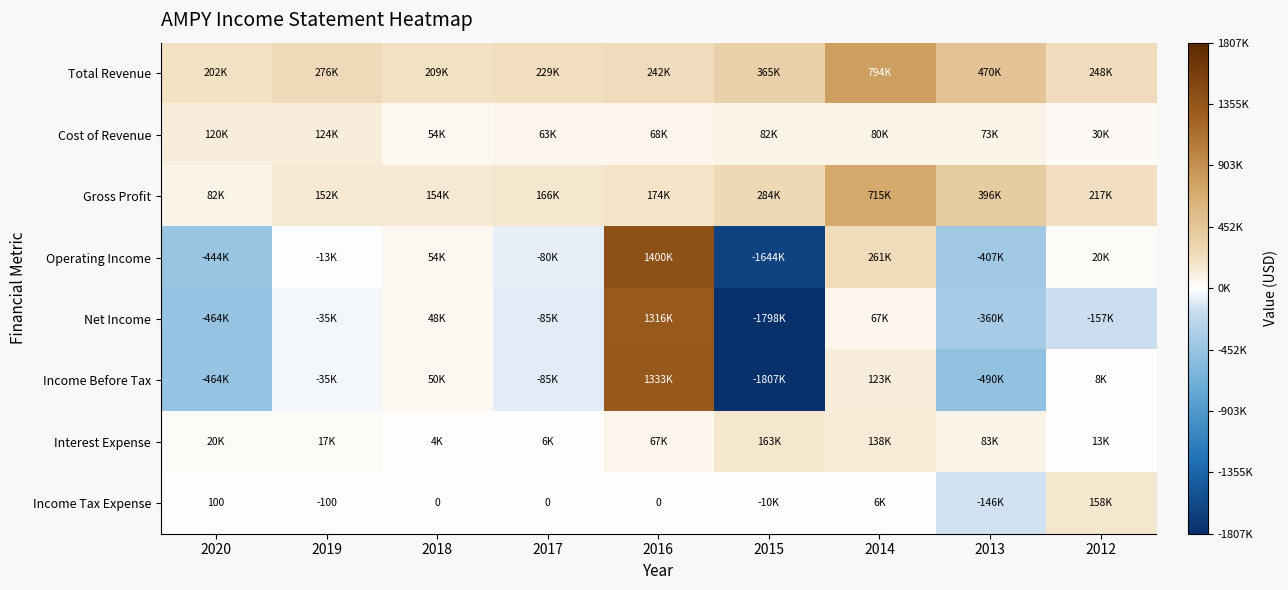

The value of Income Tax Expense at 2020 is 100. True or false?

True